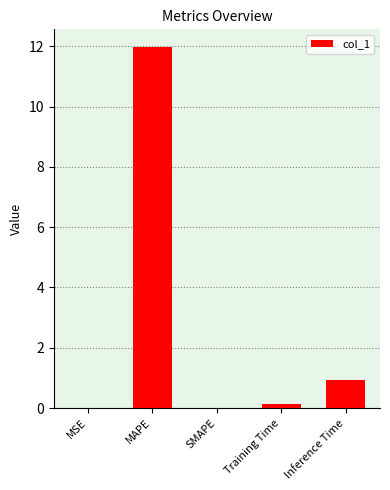

Which label corresponds to the largest value in the chart?

MAPE